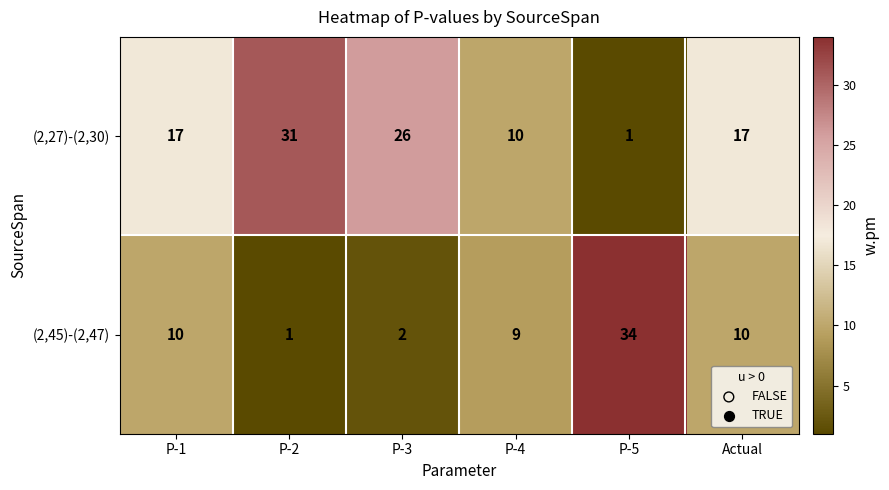

At how many categories does at least one series exceed 28?

2